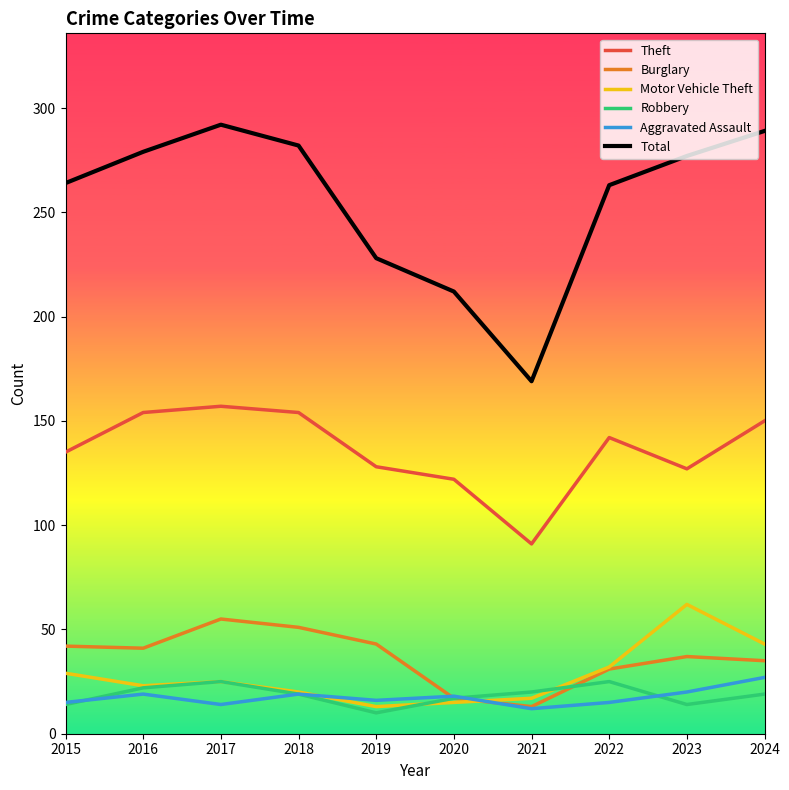

What is the sum of all Robbery values?

185